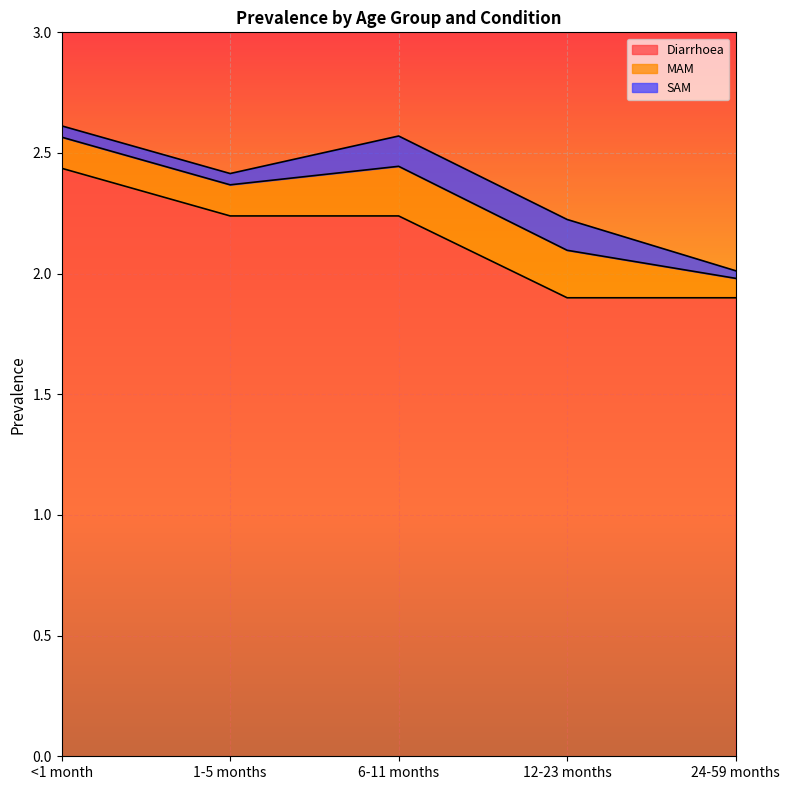

Reading right to left, what are all the values shown in this chart?

Diarrhoea: 24-59 months=1.9	12-23 months=1.9	6-11 months=2.2	1-5 months=2.2	<1 month=2.4
MAM: 24-59 months=0.1	12-23 months=0.2	6-11 months=0.2	1-5 months=0.1	<1 month=0.1
SAM: 24-59 months=0.0	12-23 months=0.1	6-11 months=0.1	1-5 months=0.0	<1 month=0.0